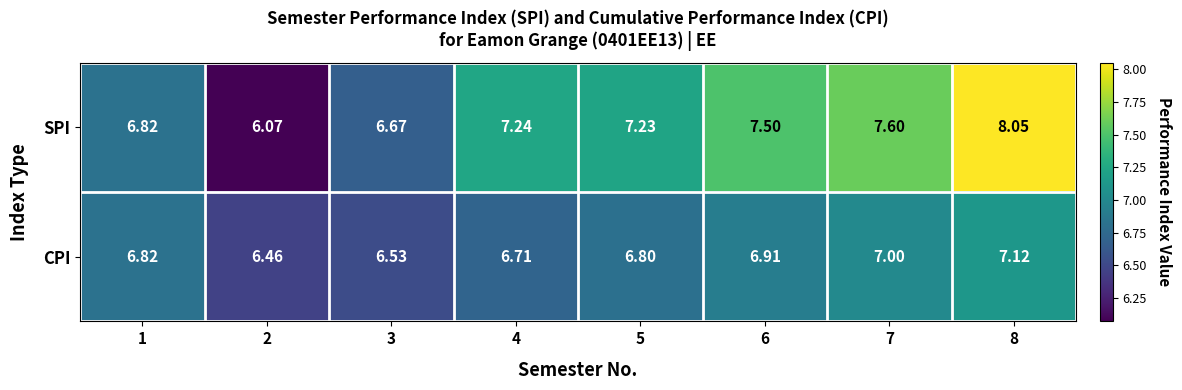

Which series has the largest range (max minus min)?

SPI